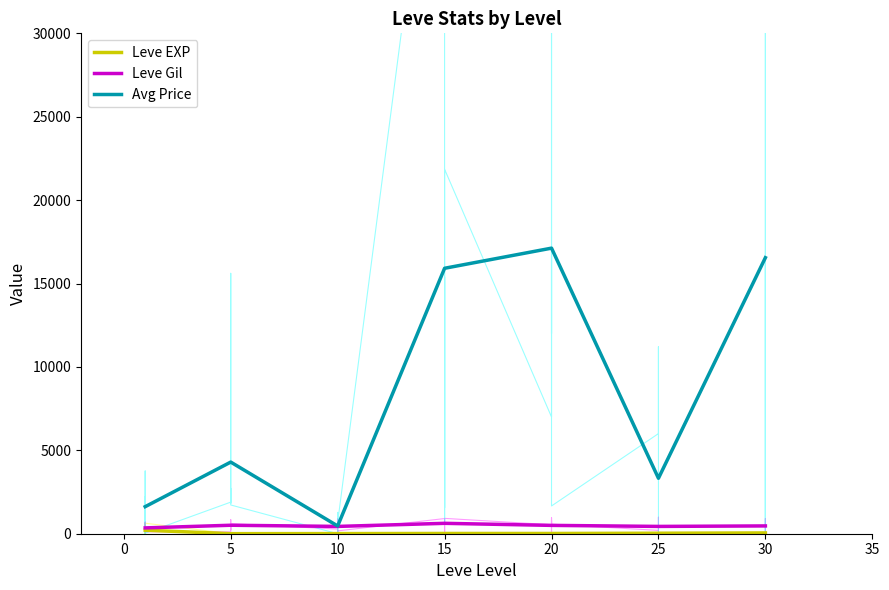

Count the number of data series in this chart.

3